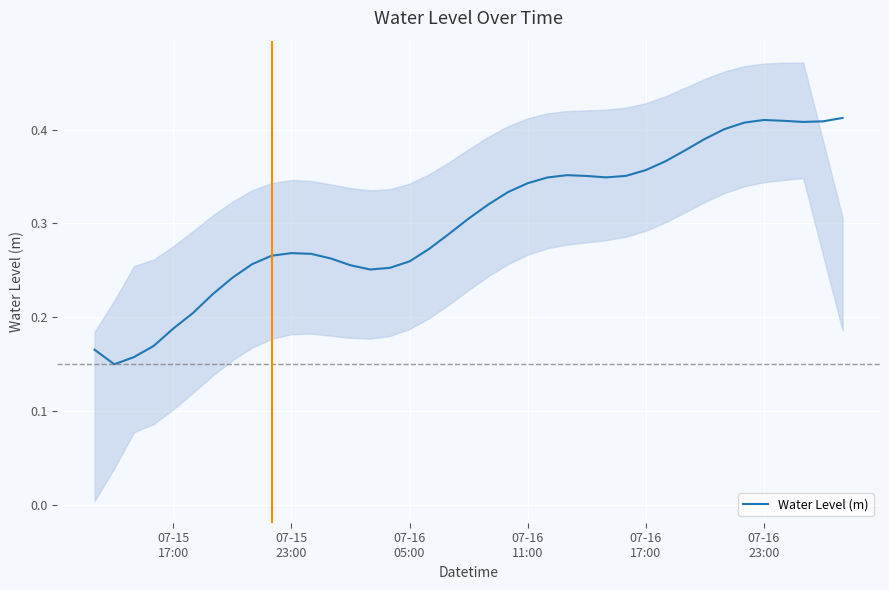

Does the chart display data point markers on the line(s)?

No